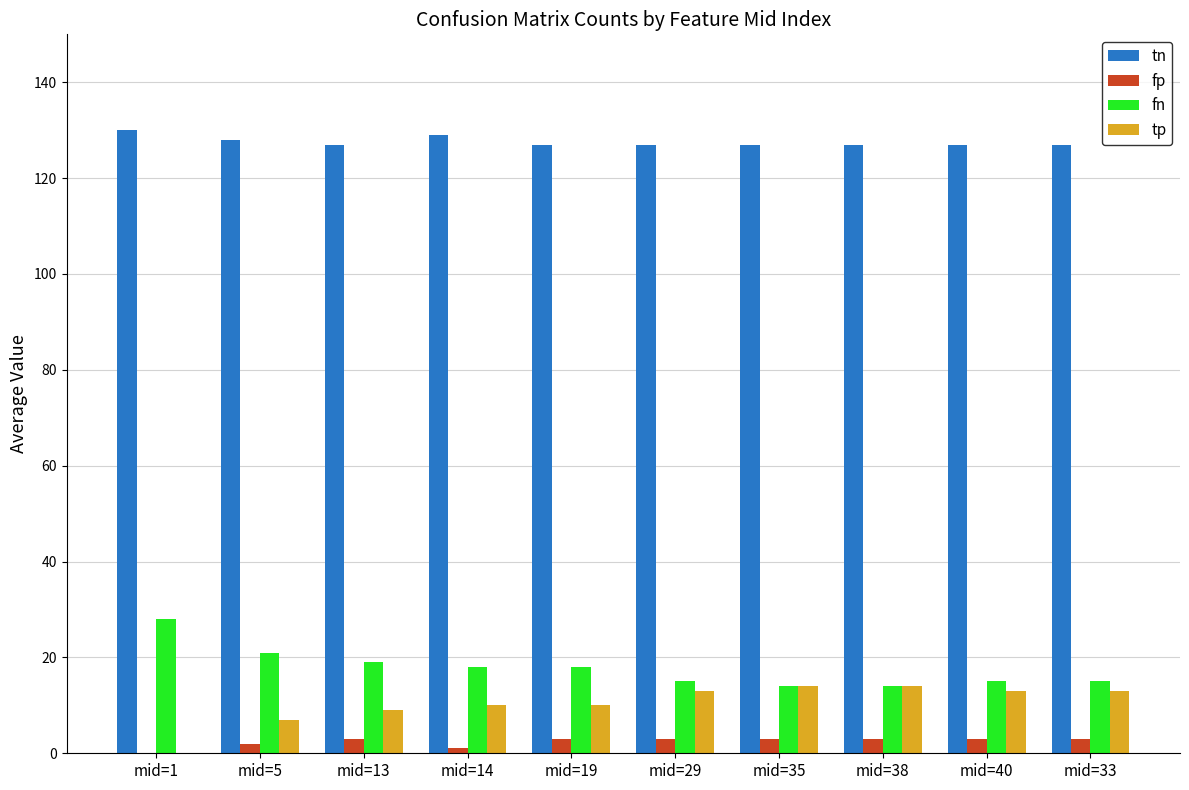

Is it true that tn equals 218 at mid=29?

False